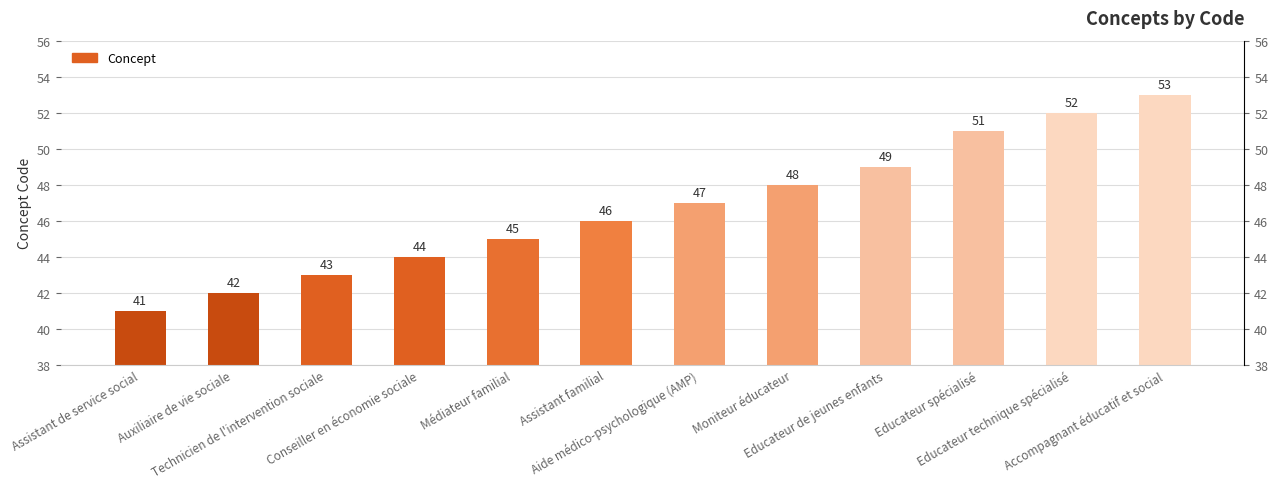

What is the smallest value displayed?

41